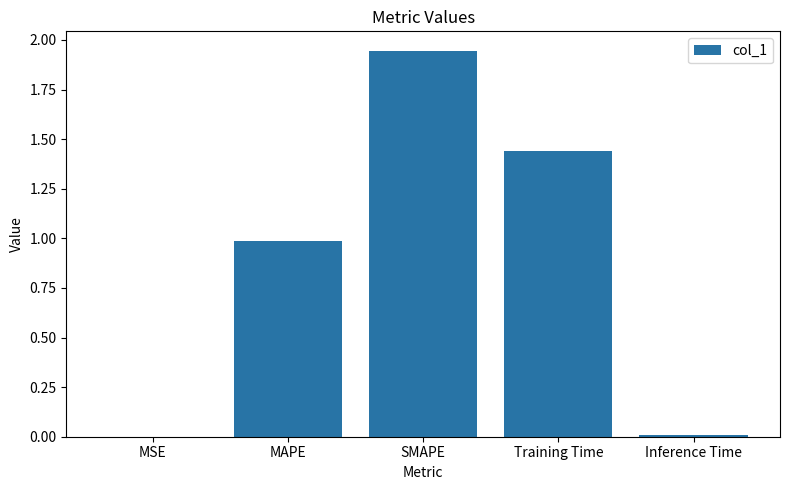

Between Inference Time and SMAPE, which is larger?

SMAPE